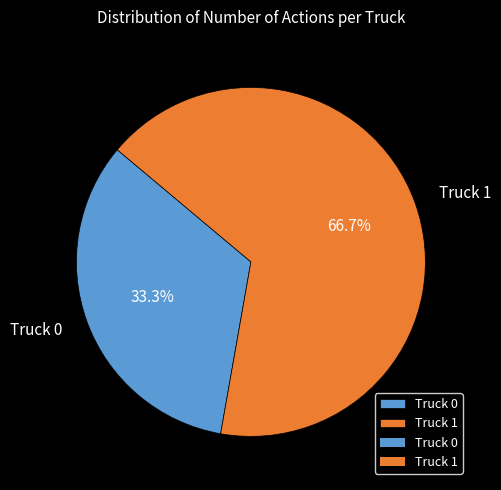

Rank the categories by value from highest to lowest.

Truck 1, Truck 0